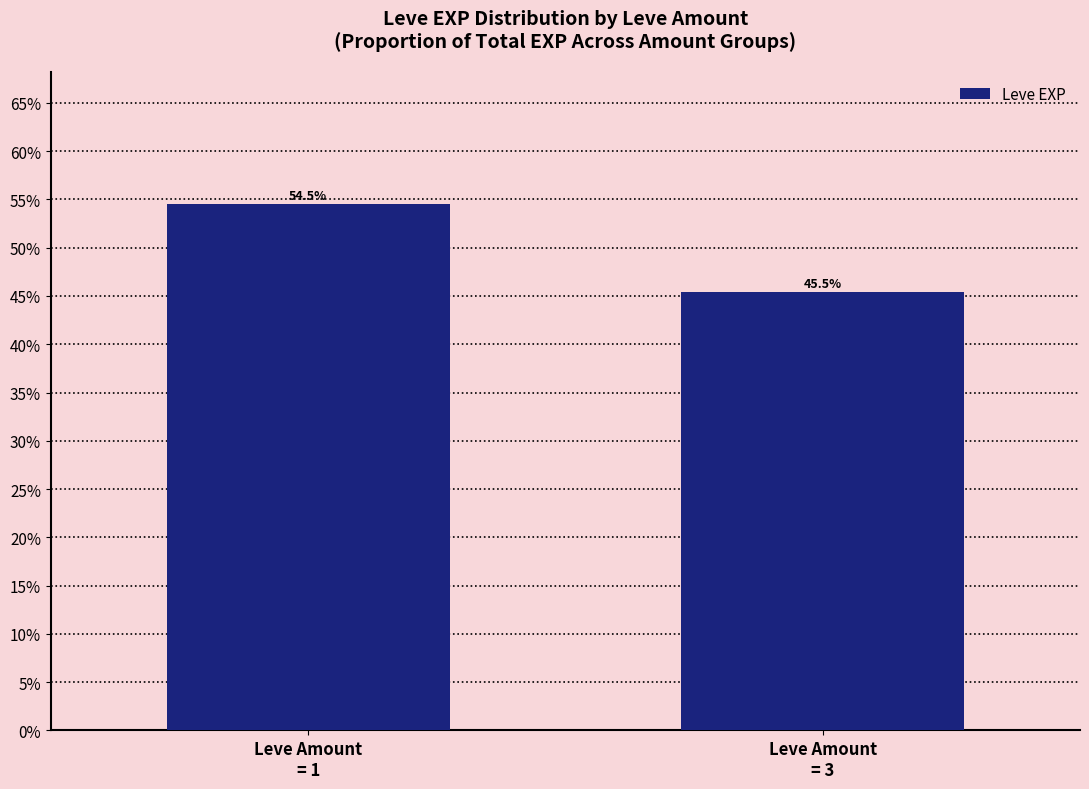

What is the change in value from Leve Amount
= 1 to Leve Amount
= 3?

-0.1